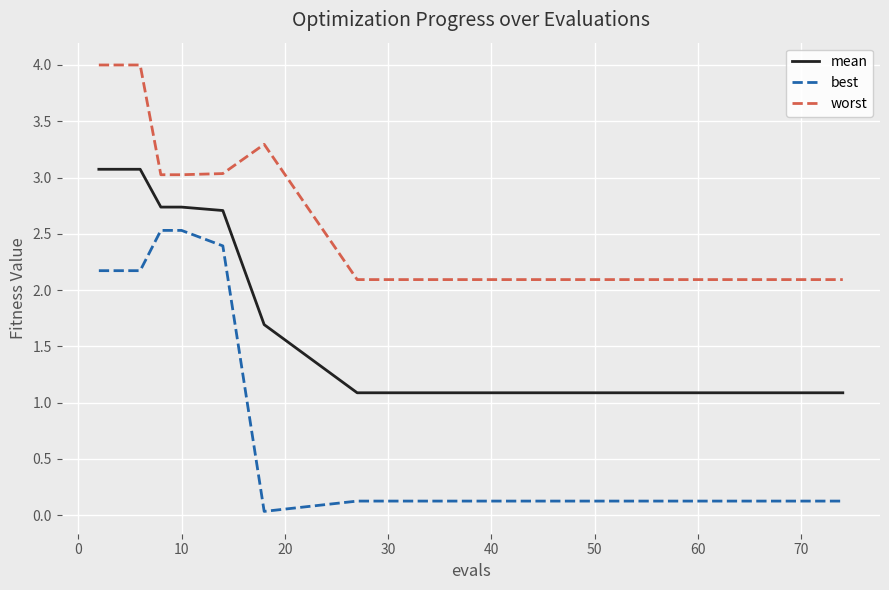

What is the maximum value for best?

2.5